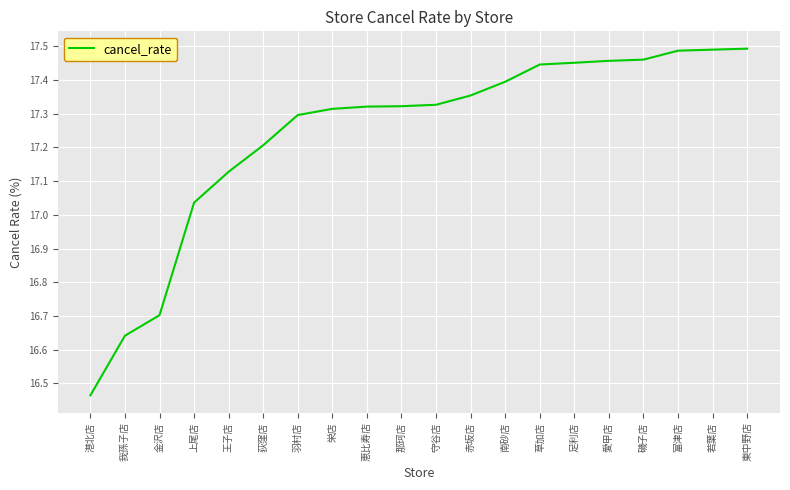

Which has a higher value, 愛甲店 or 羽村店?

愛甲店